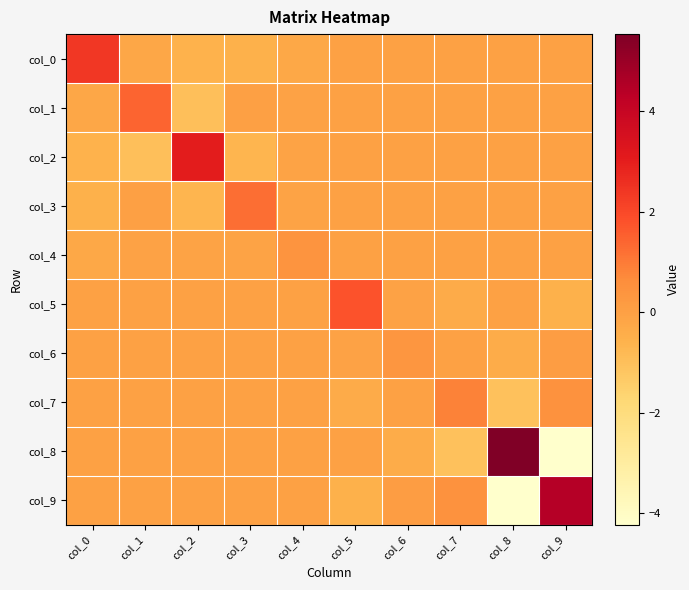

Reading left to right, extract all data points from this chart.

col_0: col_0=2.4	col_1=-0.2	col_2=-0.6	col_3=-0.6	col_4=-0.2	col_5=0.0	col_6=0.0	col_7=0.0	col_8=0.0	col_9=0.0
col_1: col_0=-0.2	col_1=1.4	col_2=-1.0	col_3=0.0	col_4=-0.0	col_5=0.0	col_6=0.0	col_7=0.0	col_8=0.0	col_9=0.0
col_2: col_0=-0.6	col_1=-1.0	col_2=3.1	col_3=-0.7	col_4=-0.1	col_5=0.0	col_6=0.0	col_7=0.0	col_8=0.0	col_9=0.0
col_3: col_0=-0.6	col_1=0.0	col_2=-0.7	col_3=1.3	col_4=-0.1	col_5=0.0	col_6=0.0	col_7=0.0	col_8=0.0	col_9=0.0
col_4: col_0=-0.2	col_1=-0.0	col_2=-0.1	col_3=-0.1	col_4=0.4	col_5=0.0	col_6=0.0	col_7=0.0	col_8=0.0	col_9=0.0
col_5: col_0=0.0	col_1=0.0	col_2=0.0	col_3=0.0	col_4=0.0	col_5=1.8	col_6=-0.1	col_7=-0.4	col_8=-0.0	col_9=-0.5
col_6: col_0=0.0	col_1=0.0	col_2=0.0	col_3=0.0	col_4=0.0	col_5=-0.1	col_6=0.3	col_7=-0.0	col_8=-0.4	col_9=0.1
col_7: col_0=0.0	col_1=0.0	col_2=0.0	col_3=0.0	col_4=0.0	col_5=-0.4	col_6=-0.0	col_7=0.9	col_8=-1.0	col_9=0.5
col_8: col_0=0.0	col_1=0.0	col_2=0.0	col_3=0.0	col_4=0.0	col_5=-0.0	col_6=-0.4	col_7=-1.0	col_8=5.5	col_9=-4.2
col_9: col_0=0.0	col_1=0.0	col_2=0.0	col_3=0.0	col_4=0.0	col_5=-0.5	col_6=0.1	col_7=0.5	col_8=-4.2	col_9=4.4